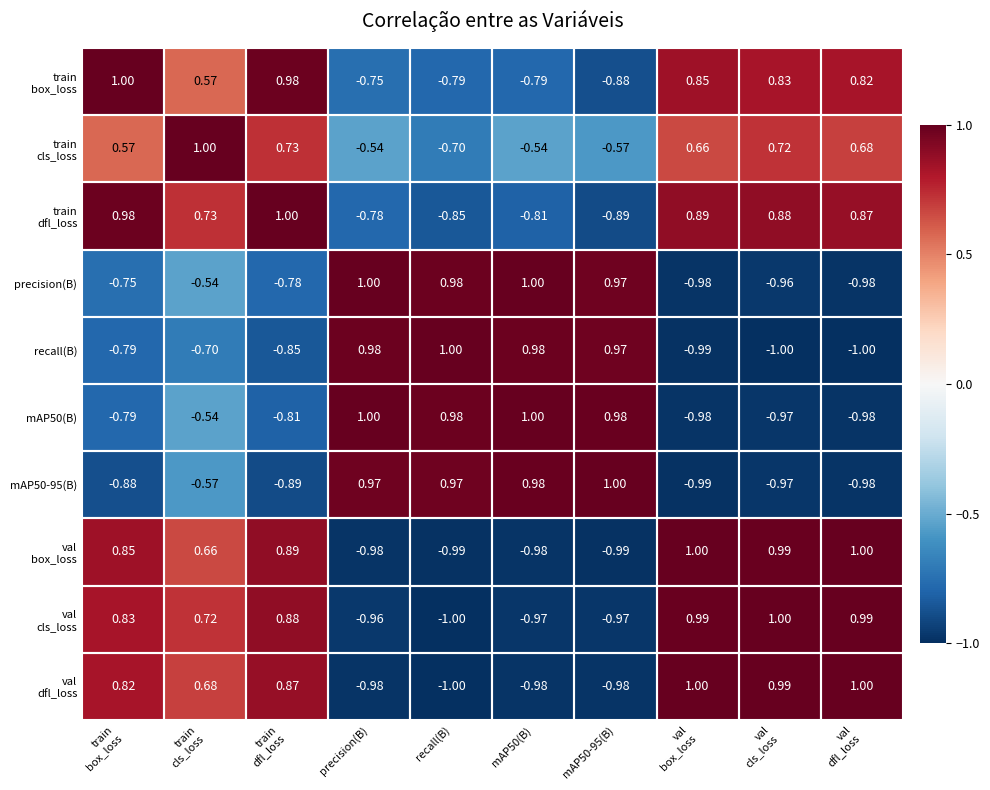

At which label does mAP50-95(B) first exceed 0?

precision(B)